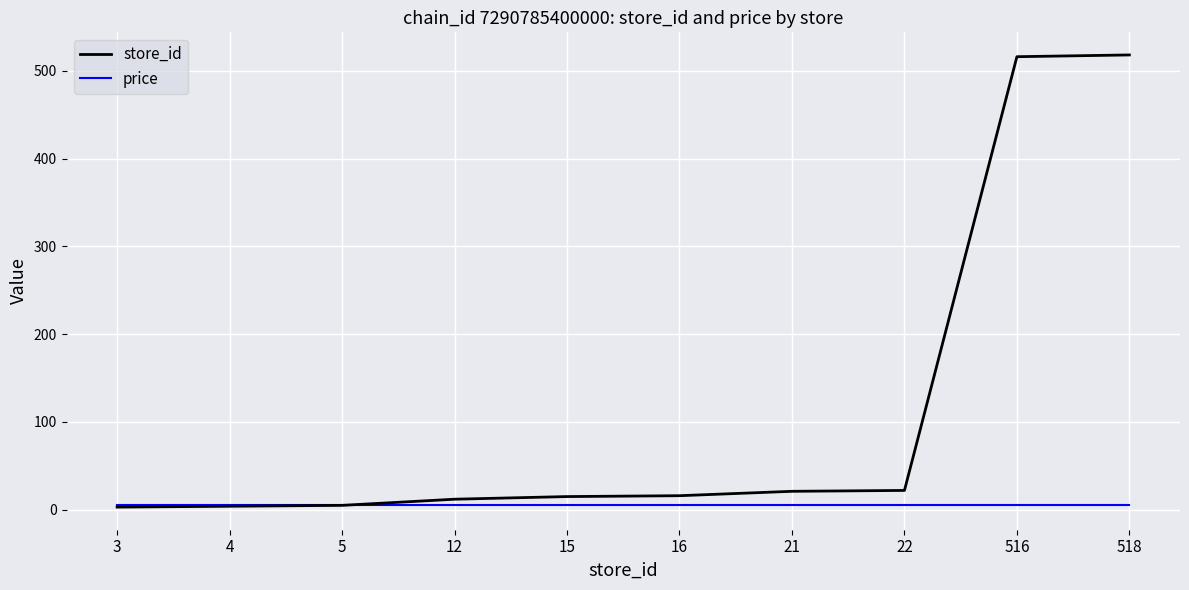

What is the maximum value for price?

5.9